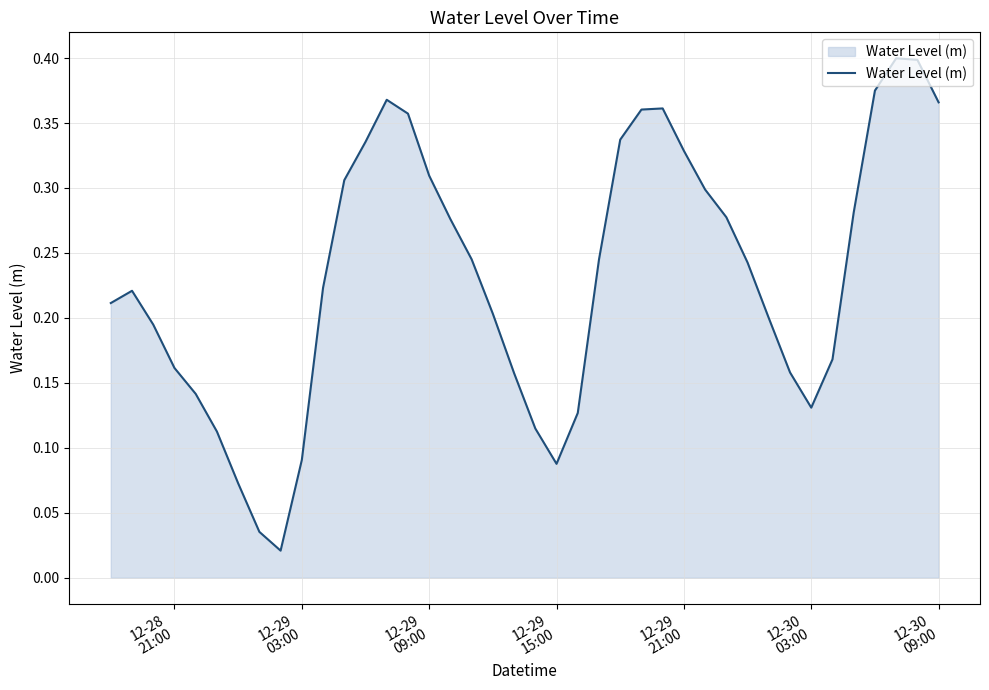

Does the chart have visible grid lines?

Yes